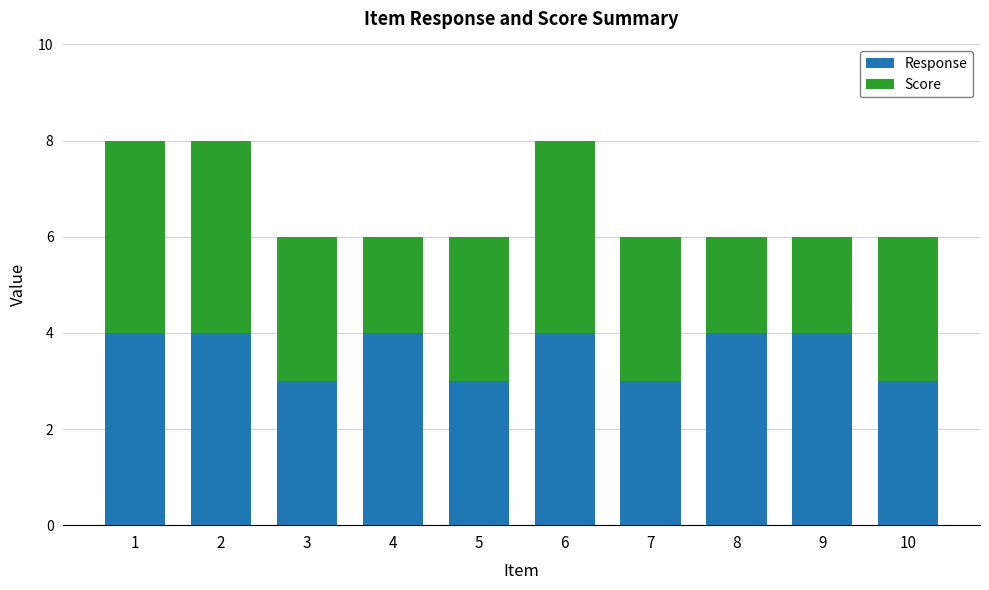

Reading right to left, what are the values for Response?

10=3	9=4	8=4	7=3	6=4	5=3	4=4	3=3	2=4	1=4